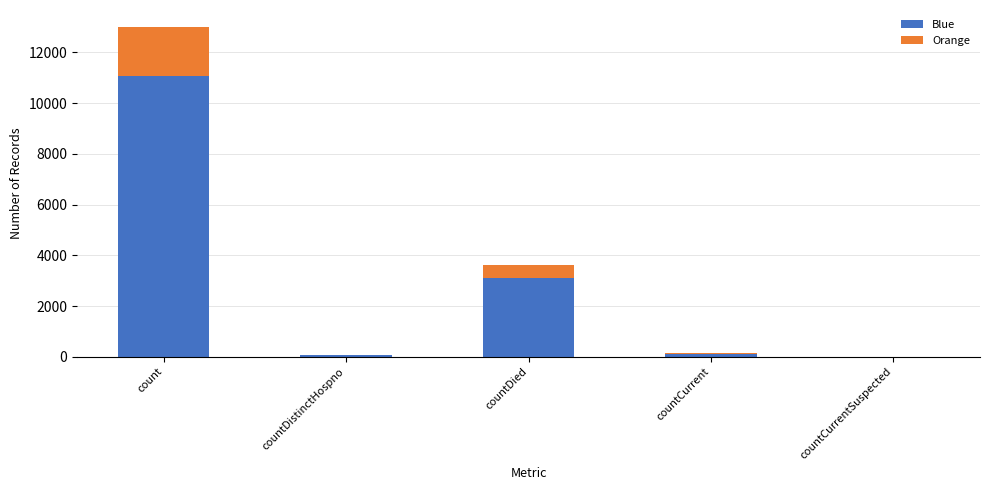

At which label does Blue reach its peak?

count